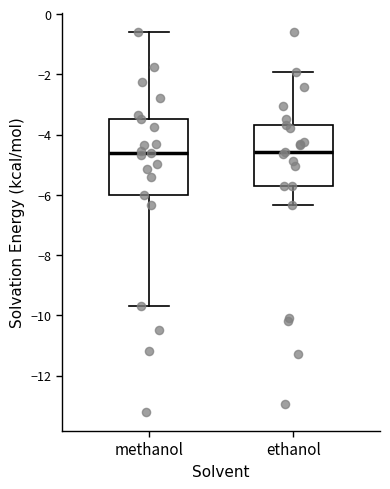

Where does the lower whisker of the box for methanol end on the y-axis? The values are not printed on the chart, so give them approximately, as read against the axis.

-9.6